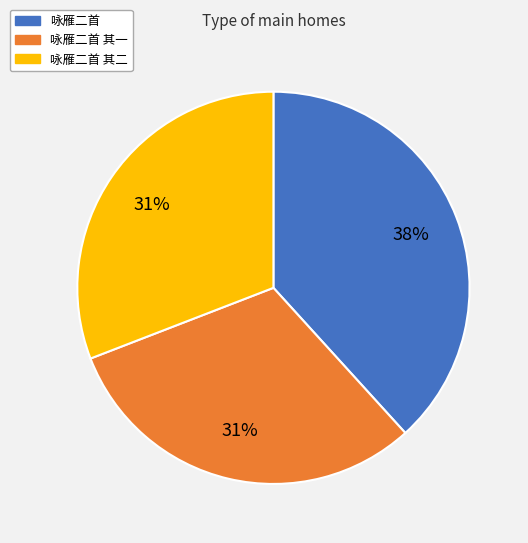

Does any single category account for the majority?

No